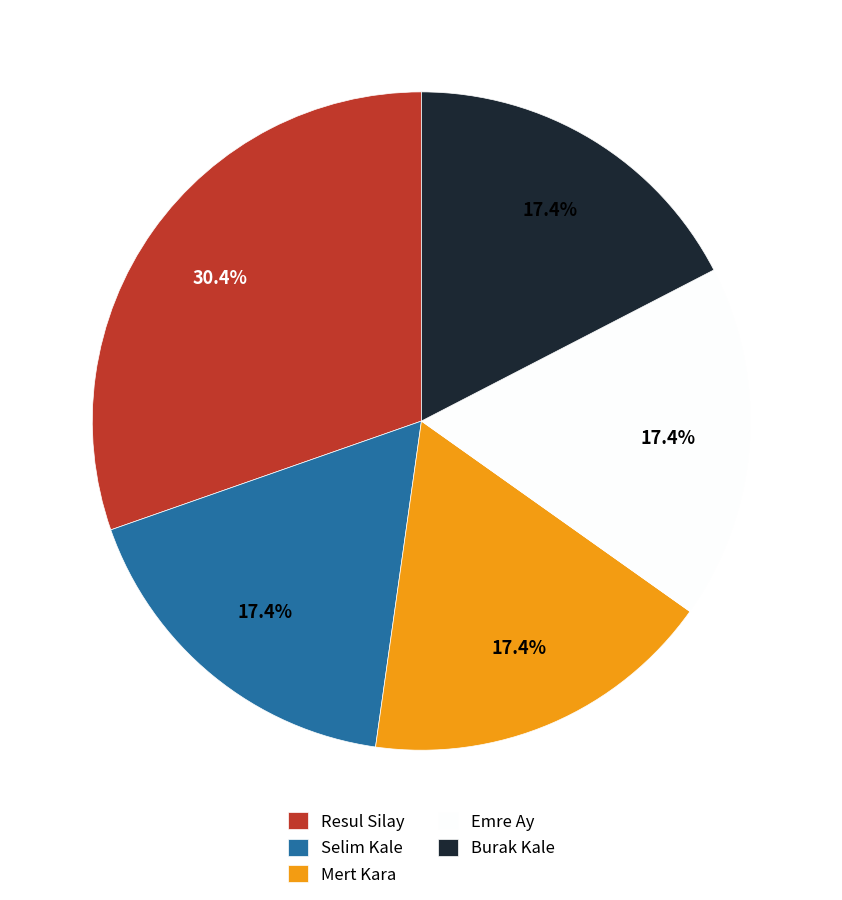

The Selim Kale slice represents 17% of the pie. True or false?

True